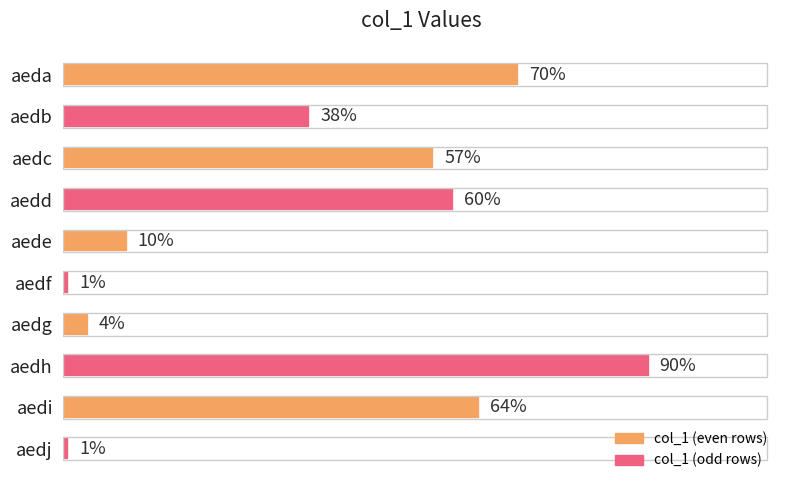

Between aeda and aedi, which is larger?

aeda